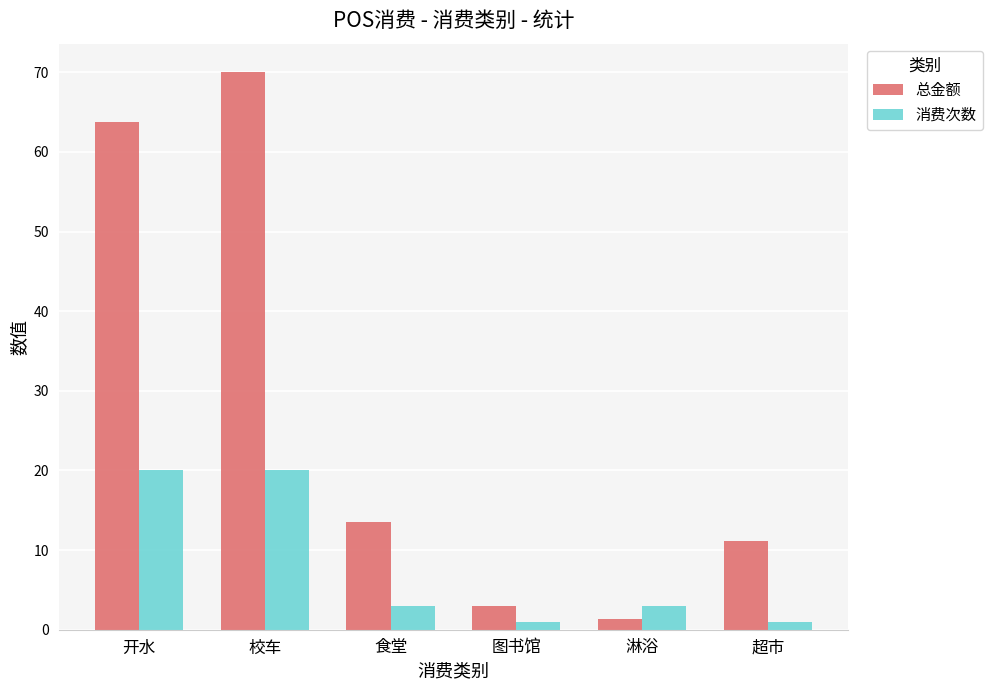

What is the maximum value for 总金额?

70.1